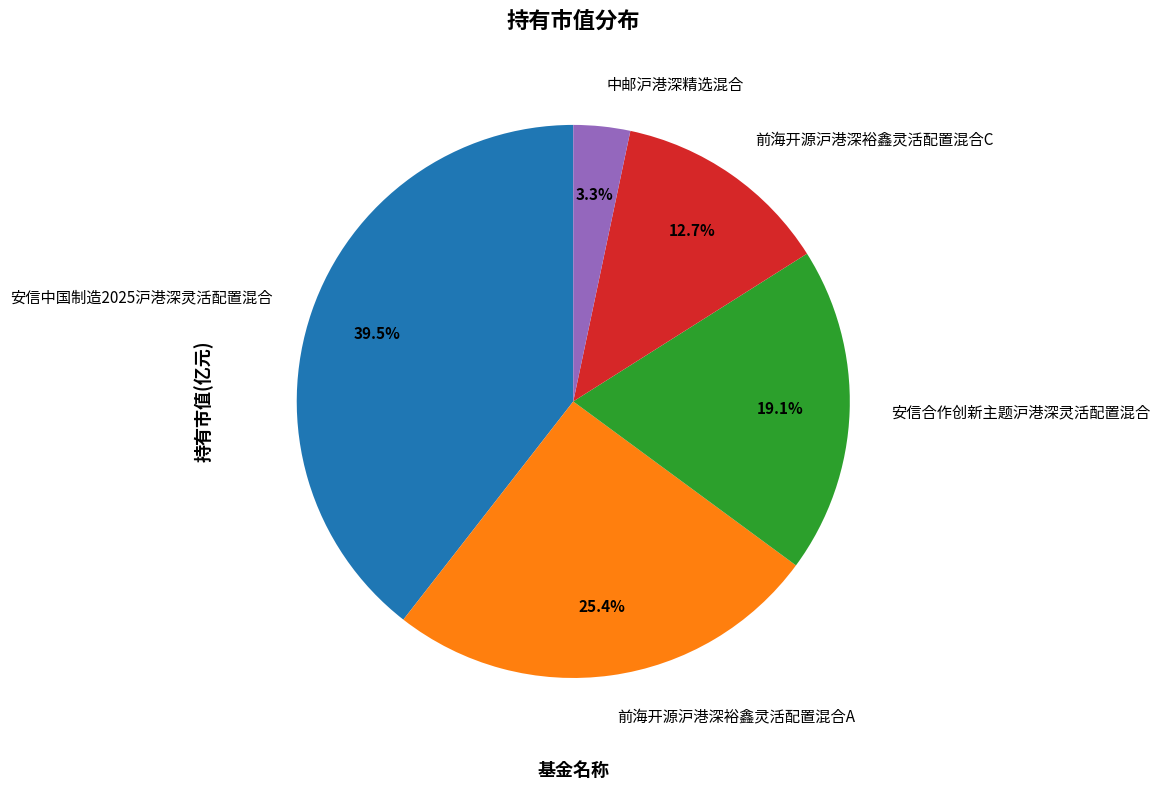

What percentage do 安信合作创新主题沪港深灵活配置混合 and 前海开源沪港深裕鑫灵活配置混合C together represent?

31.8%